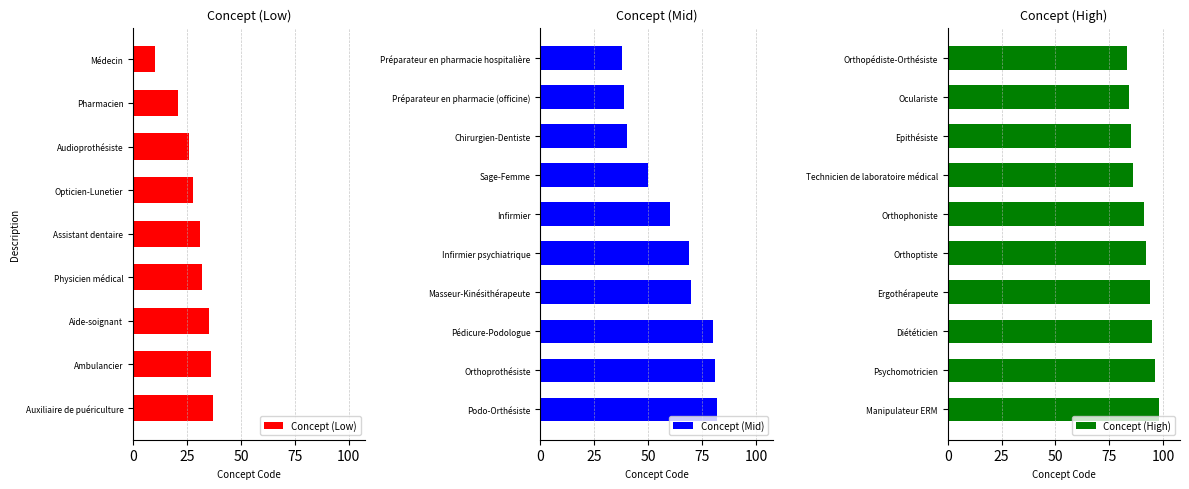

Reading left to right, list all the values displayed in this chart.

Médecin=10	Pharmacien=21	Audioprothésiste=26	Opticien-Lunetier=28	Assistant dentaire=31	Physicien médical=32	Aide-soignant=35	Ambulancier=36	Auxiliaire de puériculture=37	Préparateur en pharmacie hospitalière=38	Préparateur en pharmacie (officine)=39	Chirurgien-Dentiste=40	Sage-Femme=50	Infirmier=60	Infirmier psychiatrique=69	Masseur-Kinésithérapeute=70	Pédicure-Podologue=80	Orthoprothésiste=81	Podo-Orthésiste=82	Orthopédiste-Orthésiste=83	Oculariste=84	Epithésiste=85	Technicien de laboratoire médical=86	Orthophoniste=91	Orthoptiste=92	Ergothérapeute=94	Diététicien=95	Psychomotricien=96	Manipulateur ERM=98